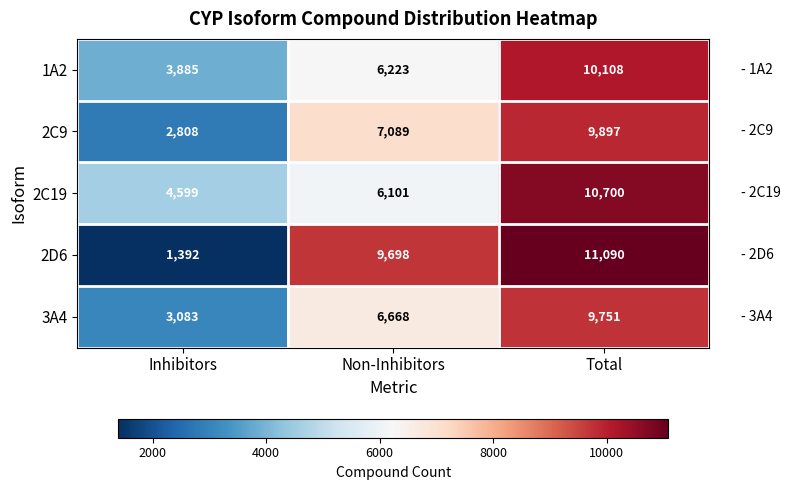

Reading left to right, extract all data points from this chart.

1A2: Inhibitors=3885	Non-Inhibitors=6223	Total=10108
2C9: Inhibitors=2808	Non-Inhibitors=7089	Total=9897
2C19: Inhibitors=4599	Non-Inhibitors=6101	Total=10700
2D6: Inhibitors=1392	Non-Inhibitors=9698	Total=11090
3A4: Inhibitors=3083	Non-Inhibitors=6668	Total=9751